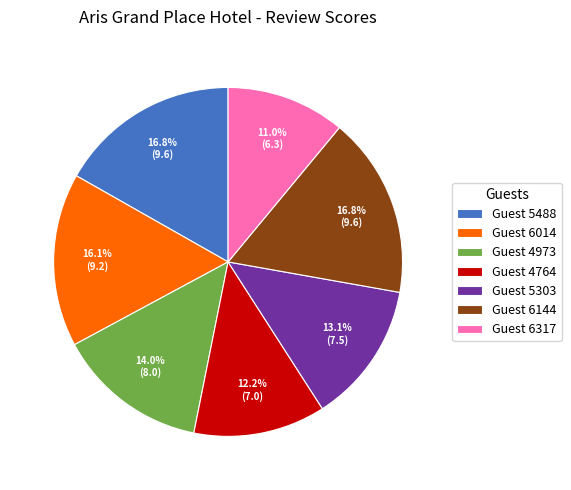

Which category has the smallest portion of the pie?

Guest 6317